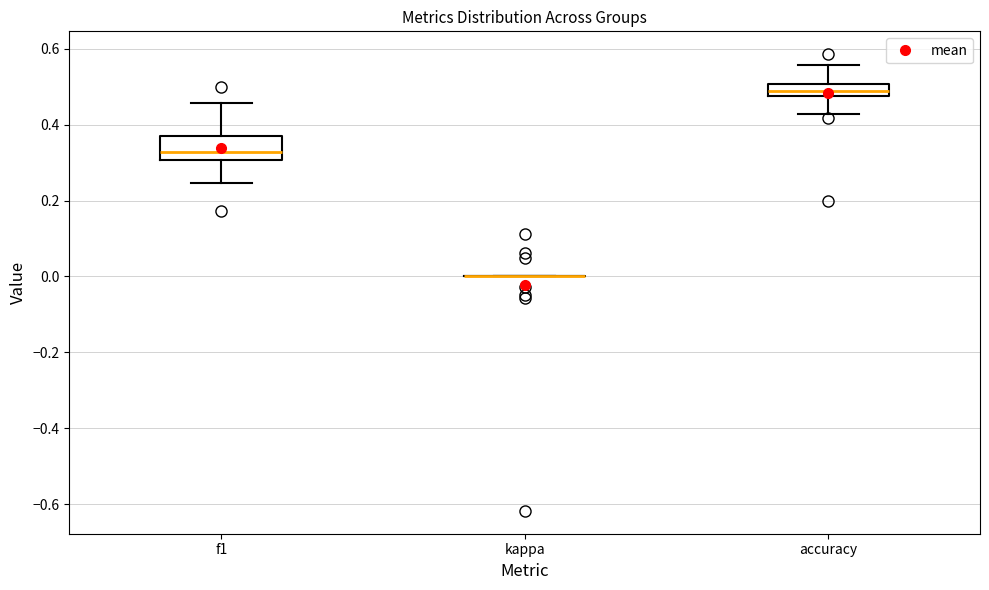

Reading left to right, read every box against the y-axis: the position of its median line, the range the box covers, and the ends of its whiskers. The values are not printed on the chart, so give them approximately, as read against the axis.

f1: median 0.32, box 0.30 to 0.38, whiskers 0.24 to 0.46
kappa: box collapsed to a line at 0.00, whiskers 0.00 to 0.00
accuracy: median 0.48 (inside the box), box 0.48 to 0.50, whiskers 0.42 to 0.56